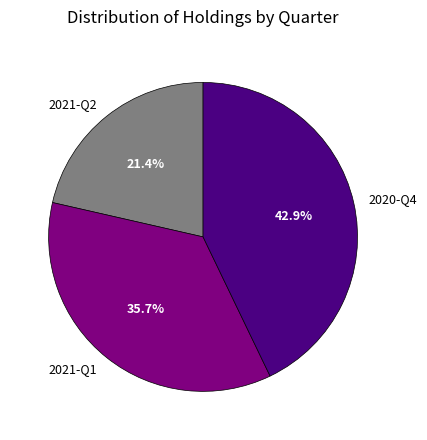

Is there a majority slice in this chart?

No